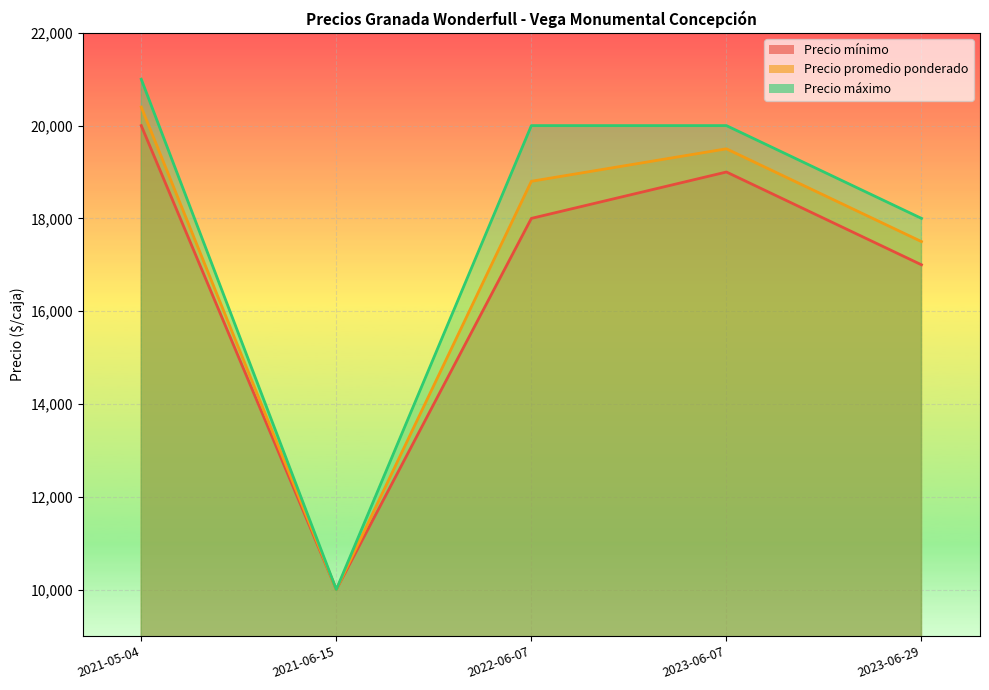

Rank the series by their maximum value, from highest to lowest.

Precio máximo, Precio promedio ponderado, Precio mínimo